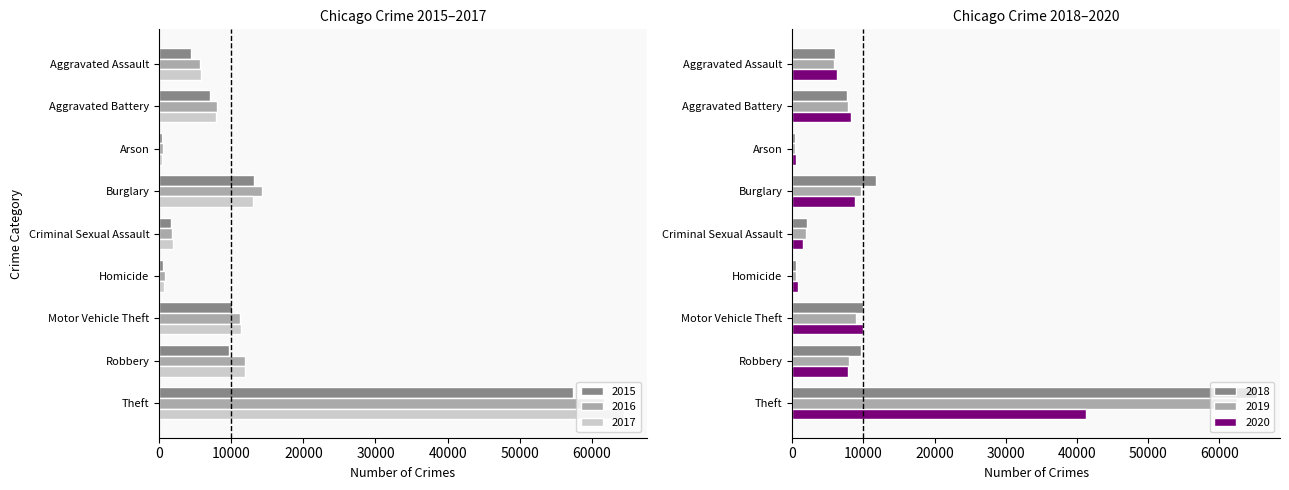

Is the value of 2019 at Robbery greater than the value of 2015 at Motor Vehicle Theft?

No